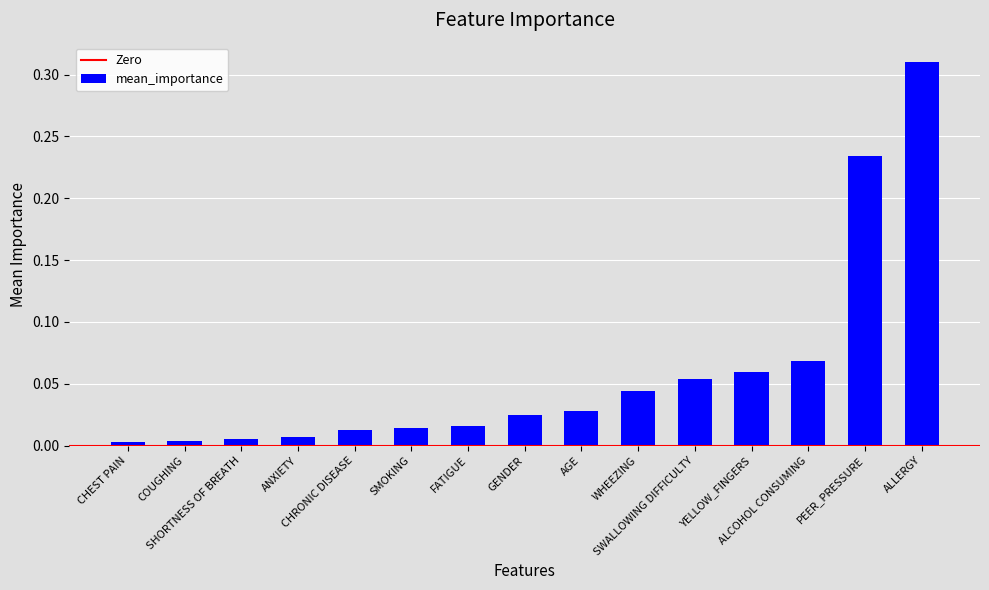

What is the sum of all values?

0.9